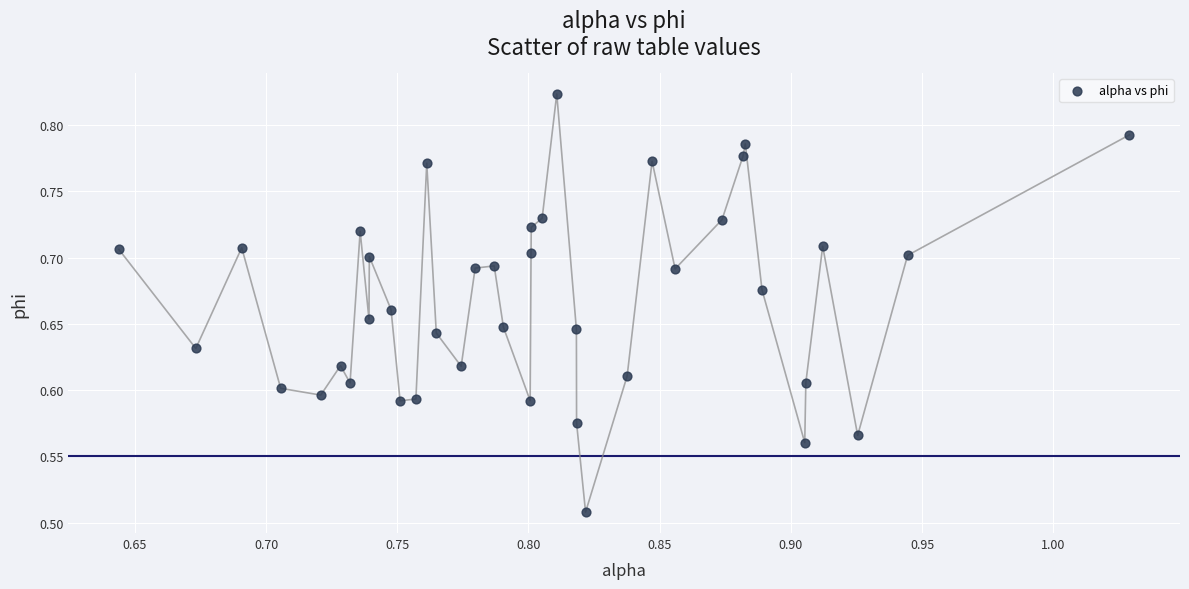

What is the range of X values (max minus min)?

0.4